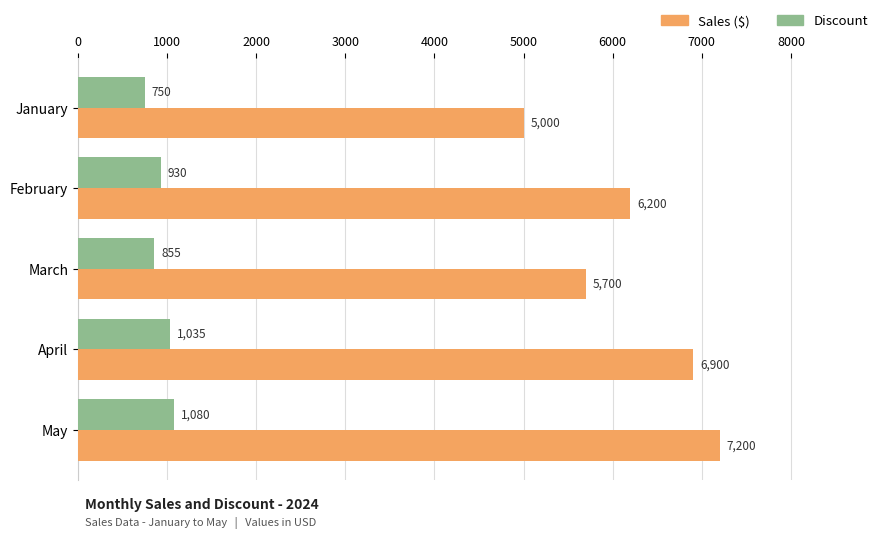

Count the Discount values in the range 855 to 1035.

3